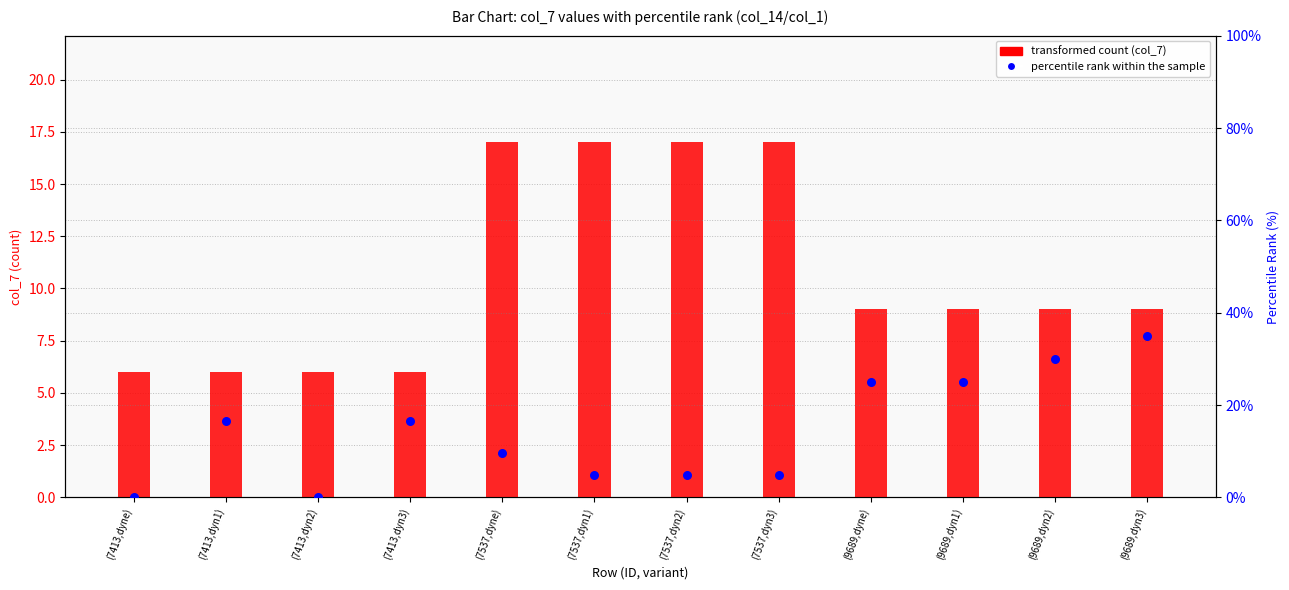

Which series has the largest total across all categories?

percentile rank within the sample